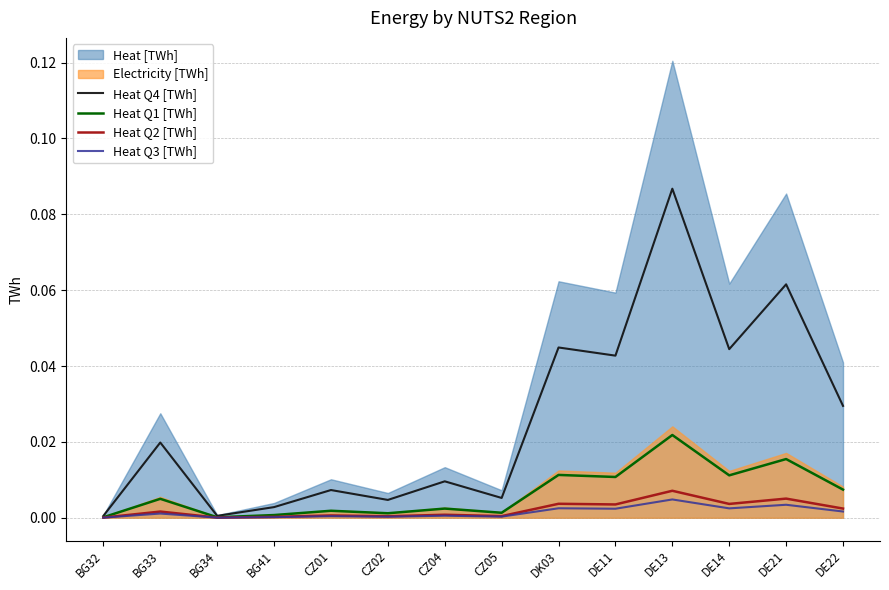

At which label does Heat Q2 [TWh] reach its peak?

DE13